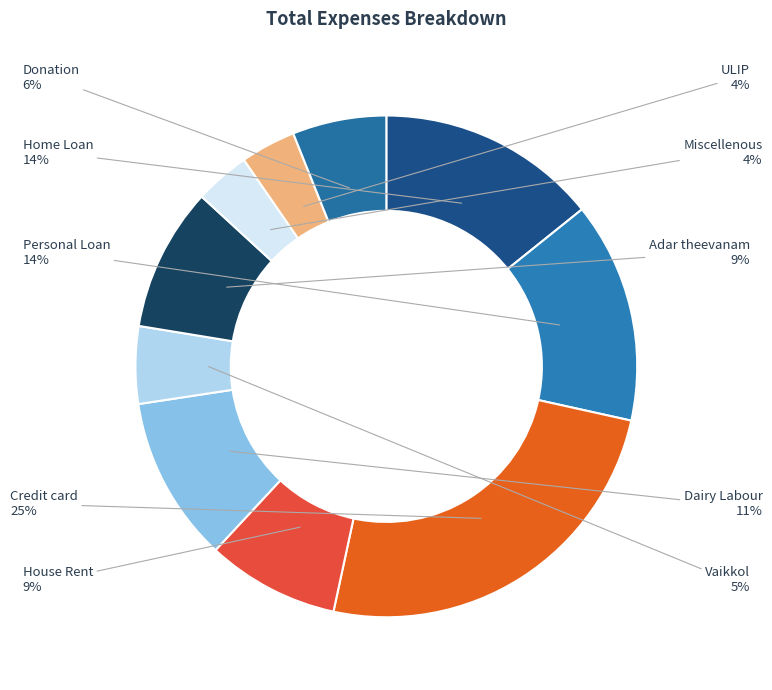

Between Home Loan and Miscellenous, which is larger?

Home Loan